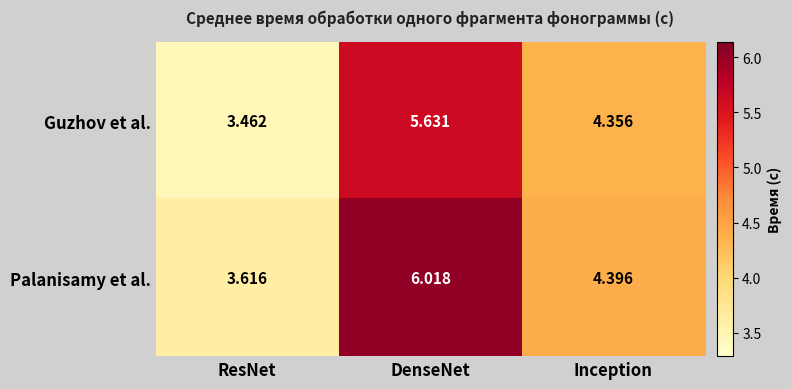

Which category has the lowest value across all series?

ResNet